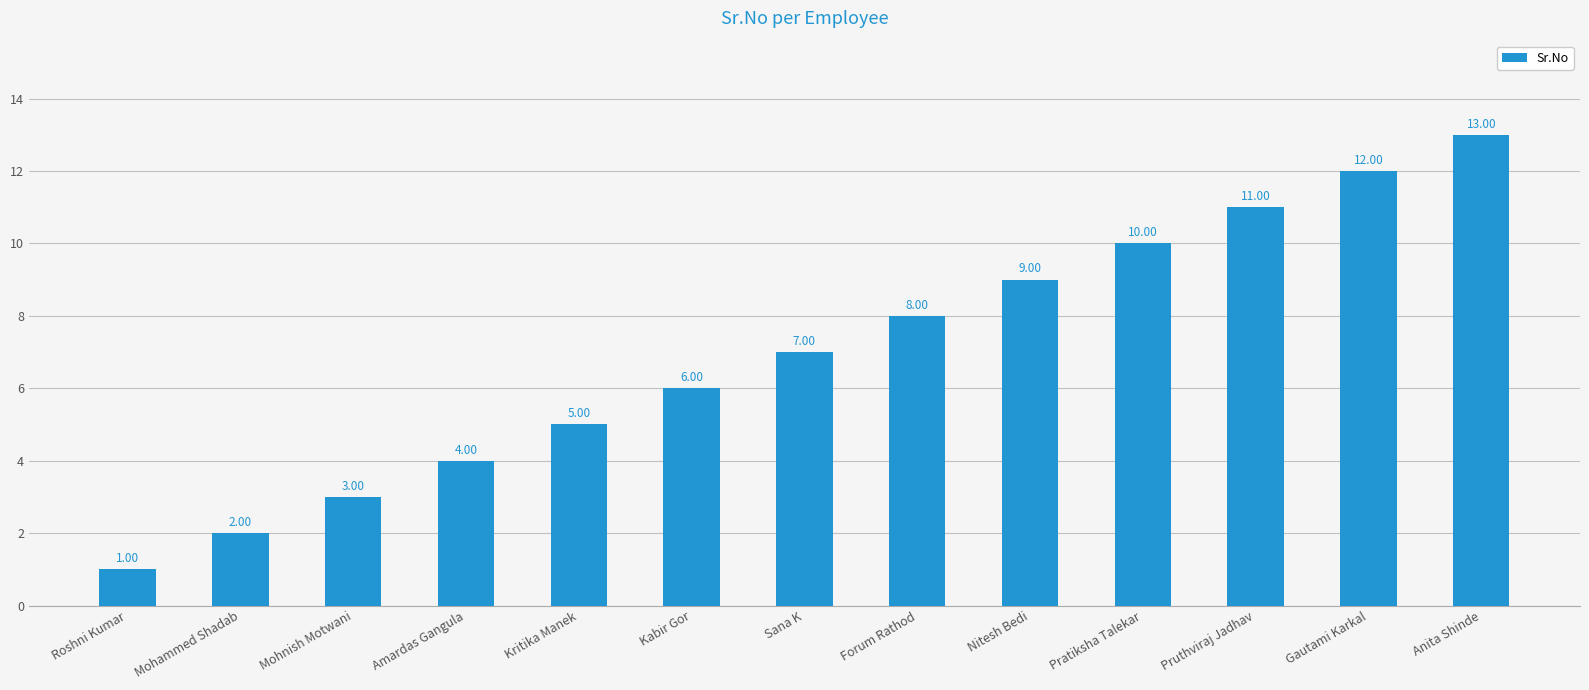

Reading right to left, list all the values displayed in this chart.

Anita Shinde=13	Gautami Karkal=12	Pruthviraj Jadhav=11	Pratiksha Talekar=10	Nitesh Bedi=9	Forum Rathod=8	Sana K=7	Kabir Gor=6	Kritika Manek=5	Amardas Gangula=4	Mohnish Motwani=3	Mohammed Shadab=2	Roshni Kumar=1